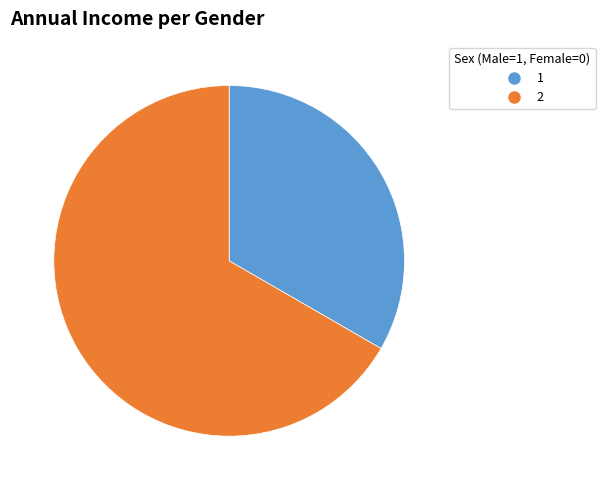

Is it true that 2 is 67% of the pie?

True